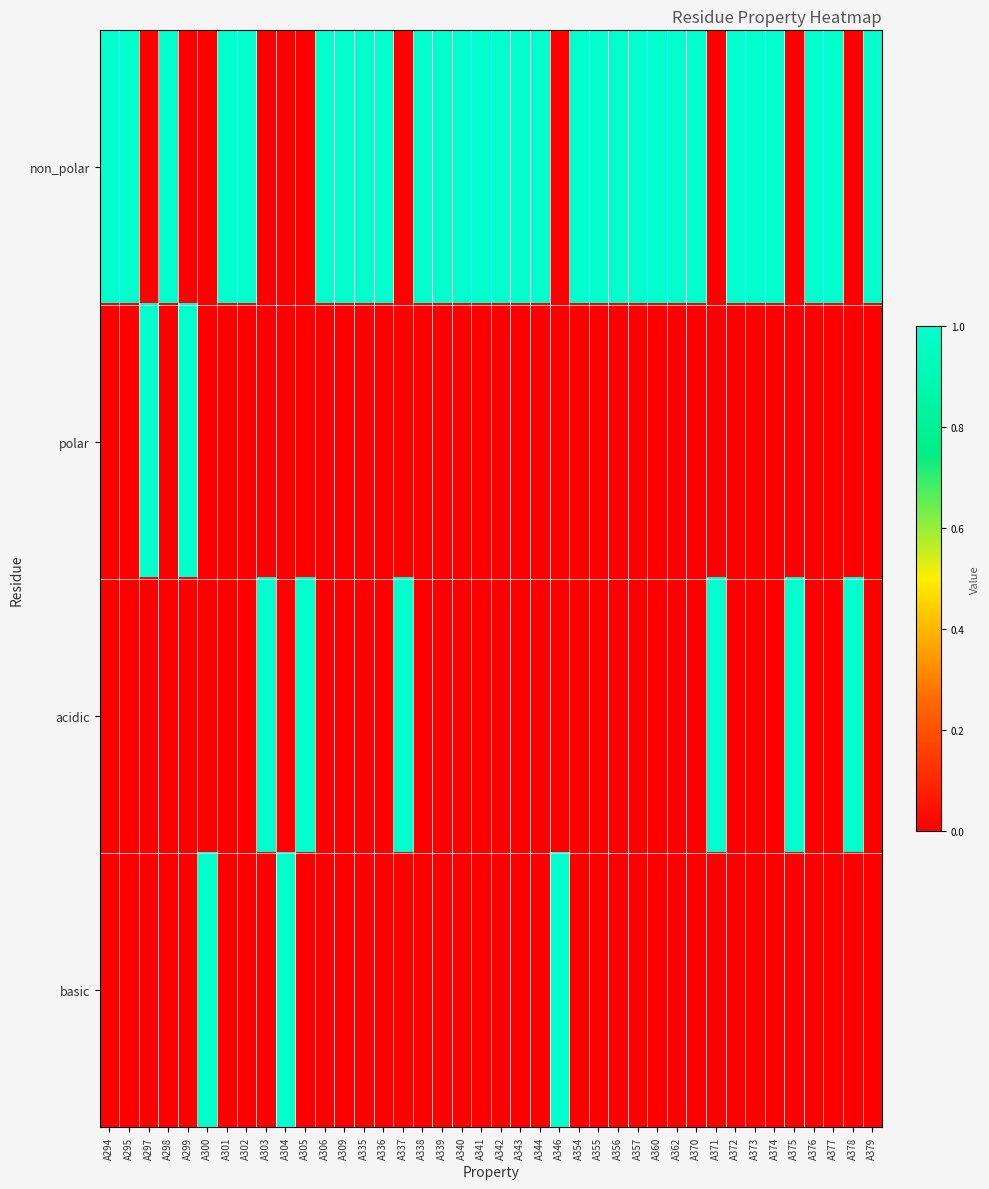

Between A303 and A306, which series saw the biggest shift?

non_polar